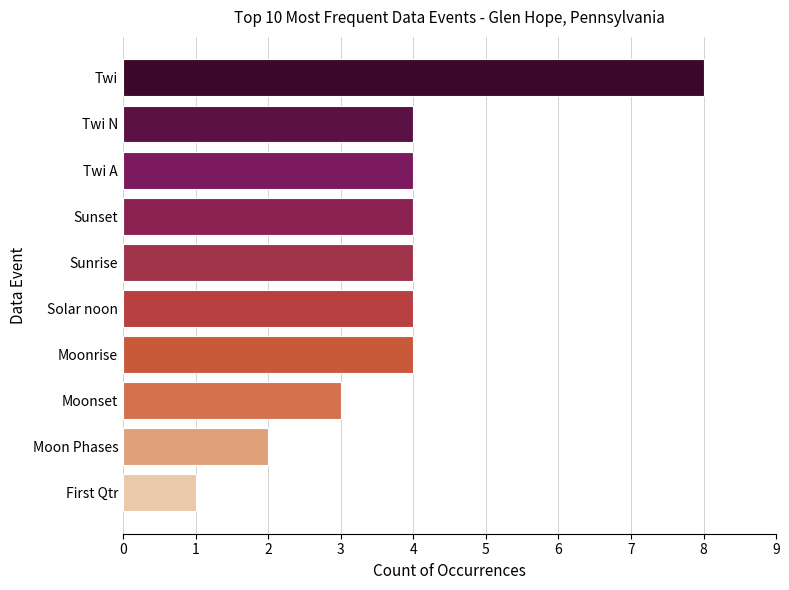

Count the number of data series in this chart.

1